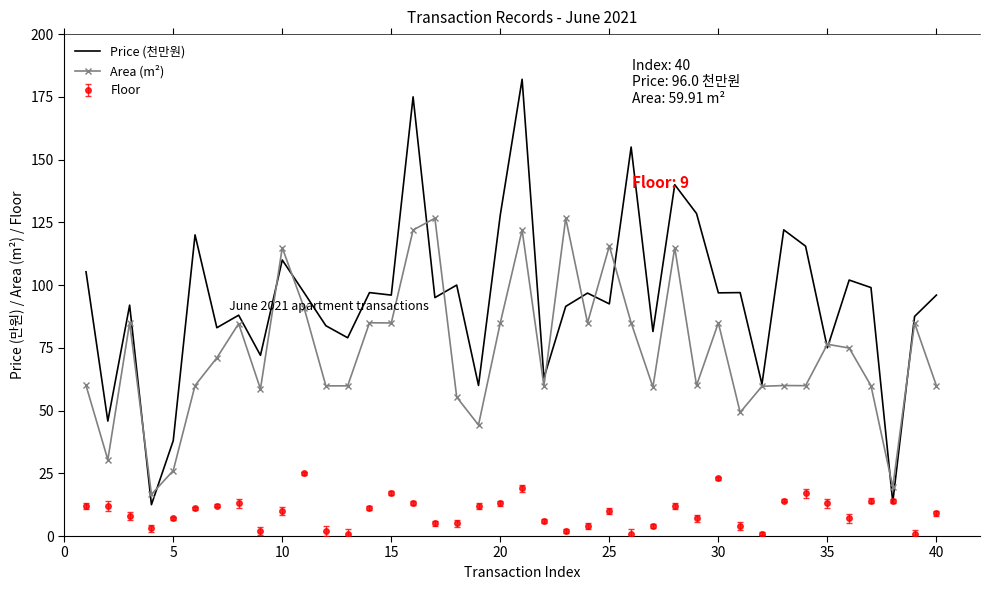

What is the difference between the maximum and minimum values in the Price (천만원) series?

169.5